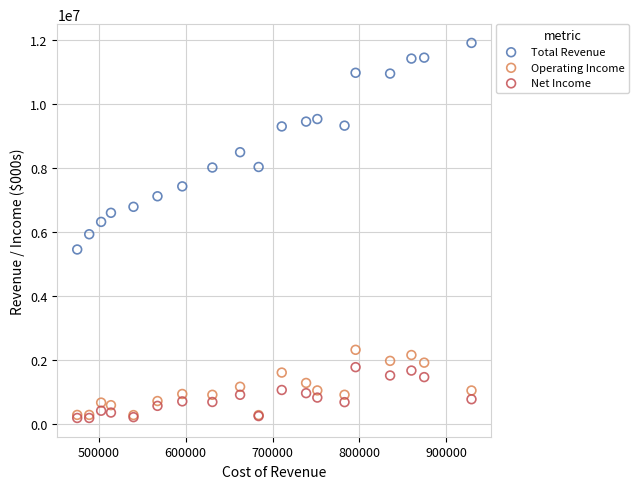

In the Total Revenue series, what Y value is closest to 8677000?

8490000